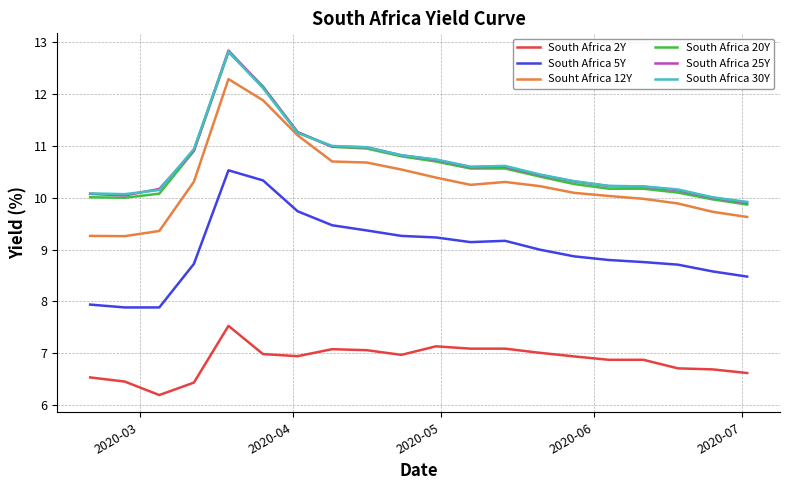

What is the lowest value of the South Africa 2Y series?

6.2